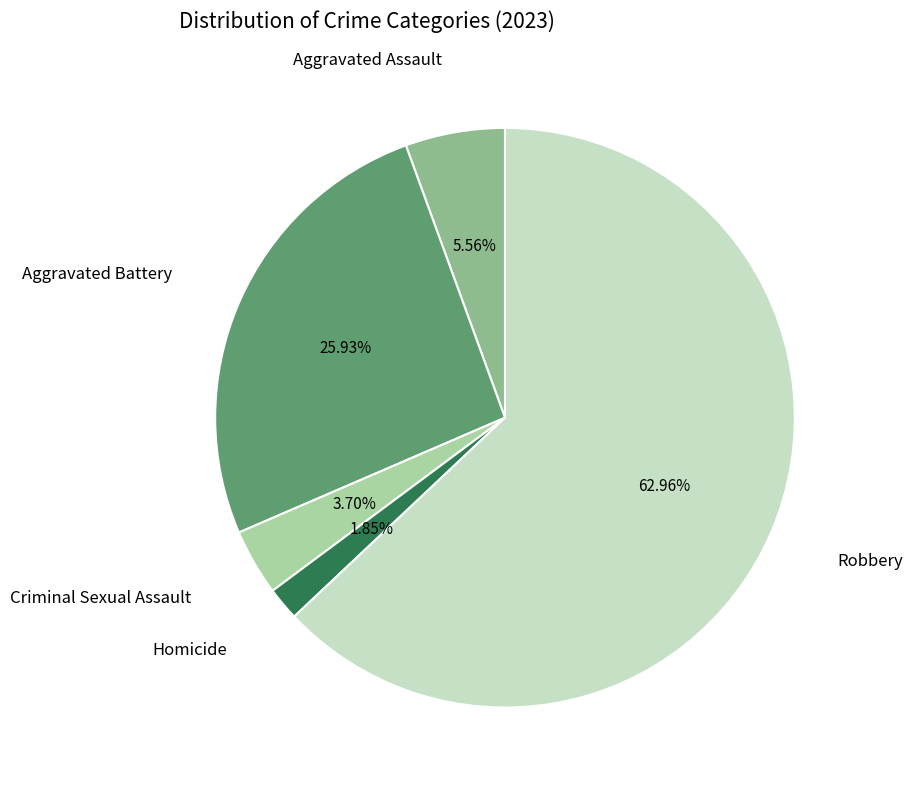

How many slices are in this pie chart?

5